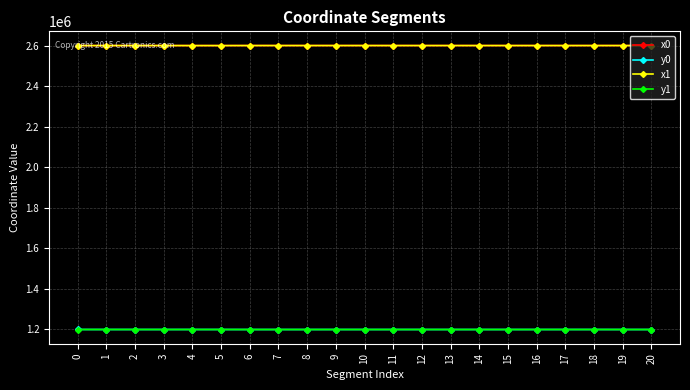

True or false: y0 has more than 1 interior local peaks.

True